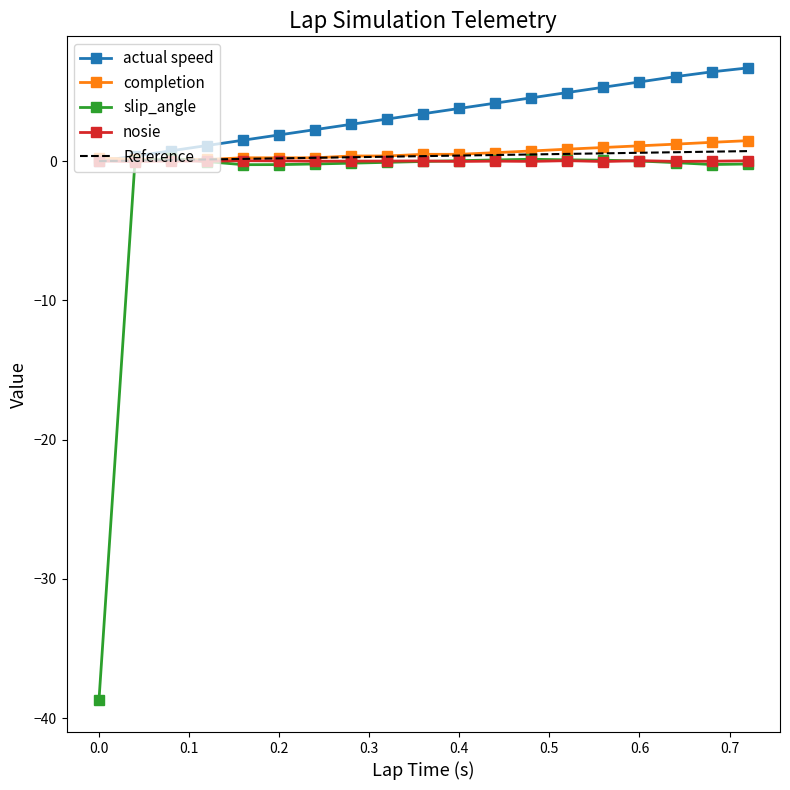

Reading right to left, transcribe all the data shown in this chart.

actual speed: 6.7	6.4	6.1	5.7	5.3	4.9	4.5	4.2	3.8	3.4	3.0	2.6	2.3	1.9	1.5	1.1	0.7	0.4	0.0
completion: 1.5	1.4	1.2	1.1	1.0	0.9	0.7	0.6	0.5	0.5	0.4	0.4	0.2	0.2	0.2	0.1	0.1	0.1	0.2
slip_angle: -0.2	-0.2	-0.1	0.0	0.1	0.1	0.1	0.1	0.0	-0.0	-0.1	-0.1	-0.2	-0.2	-0.3	-0.0	0.2	-0.0	-38.7
nosie: 0.0	-0.0	-0.0	0.0	-0.0	0.0	-0.0	0.0	-0.0	0.0	0.0	0.0	-0.0	0.0	0.0	-0.0	0.0	-0.0	0.0